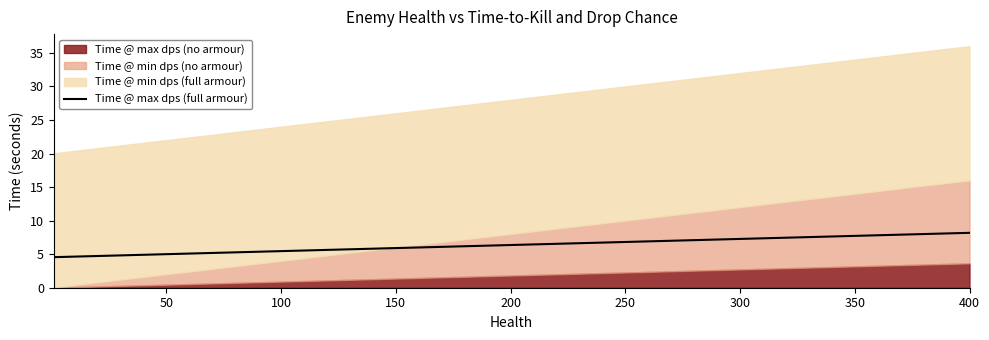

How many lines are shown in the chart?

1